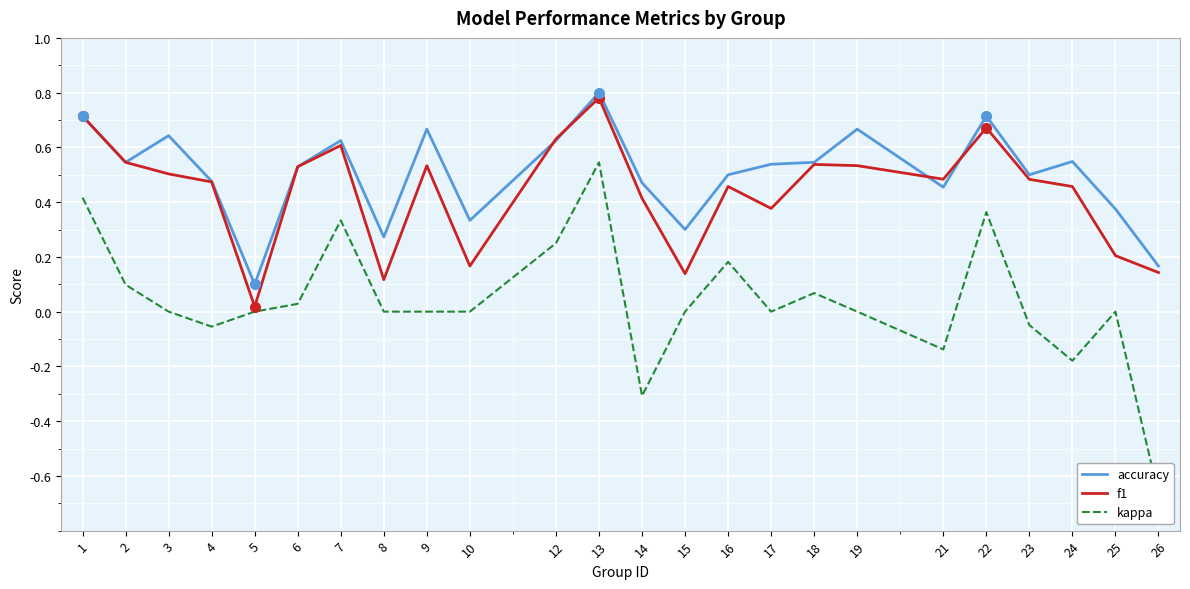

At which category does f1 reach its first local valley?

5